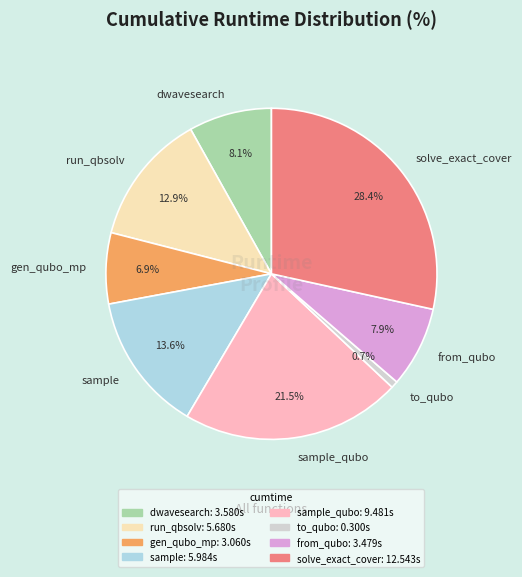

Is there any slice that represents more than half of the pie?

No